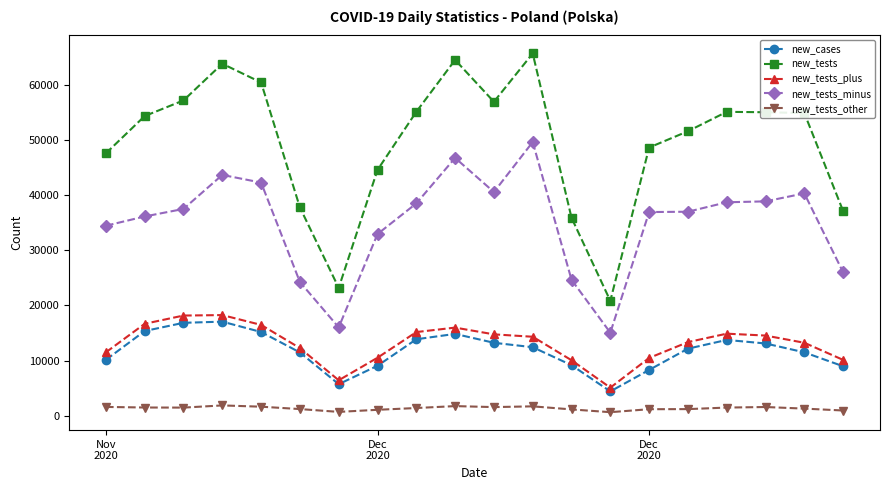

True or false: new_tests_minus and new_tests_other cross at least once.

False